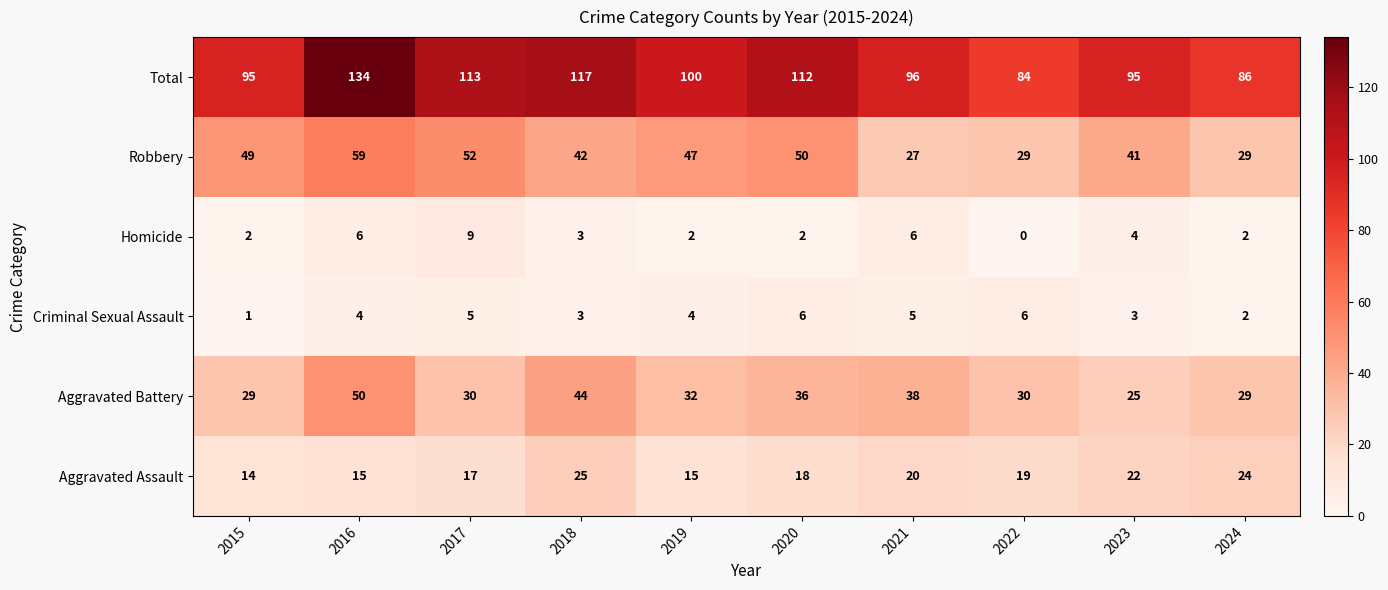

Which label corresponds to the smallest value in the chart?

2022